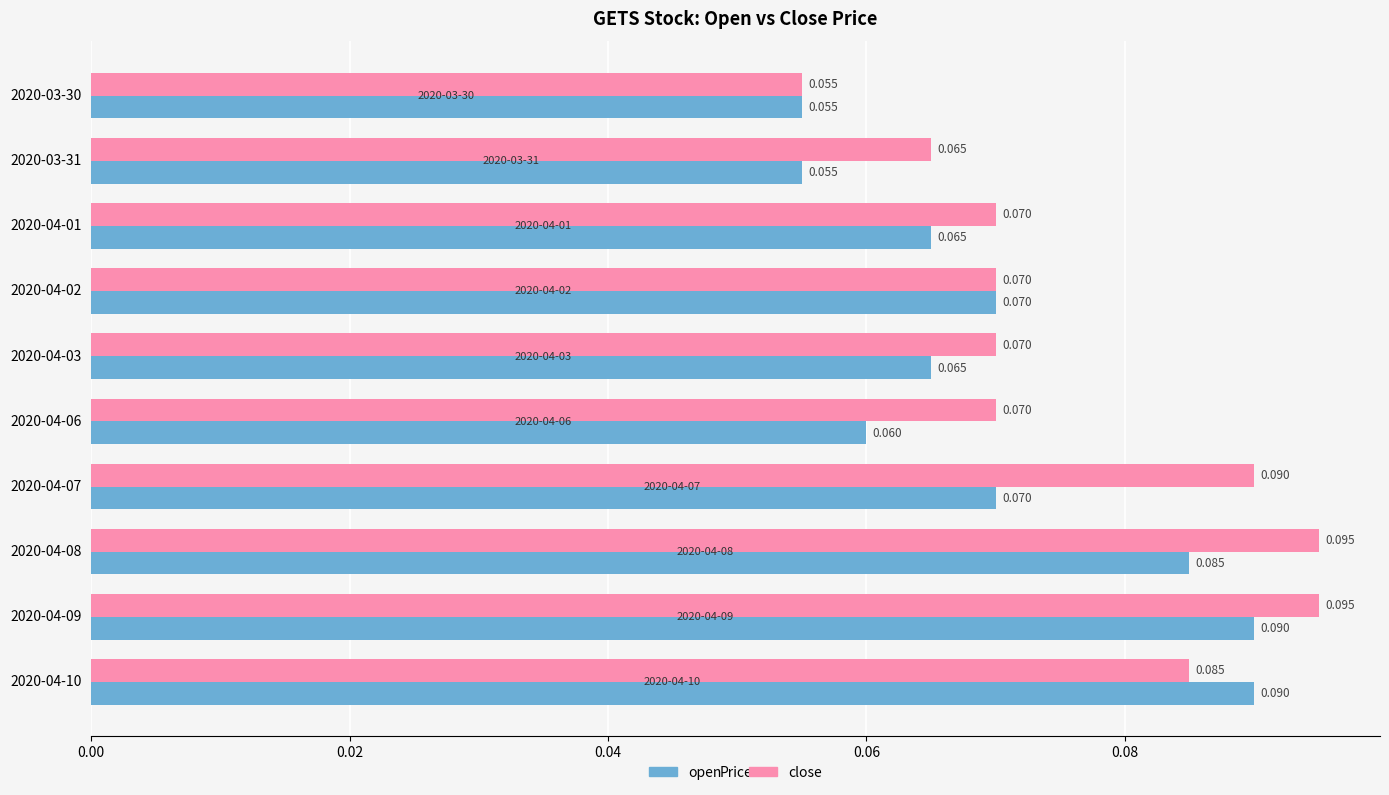

At how many categories does at least one series exceed 0?

10